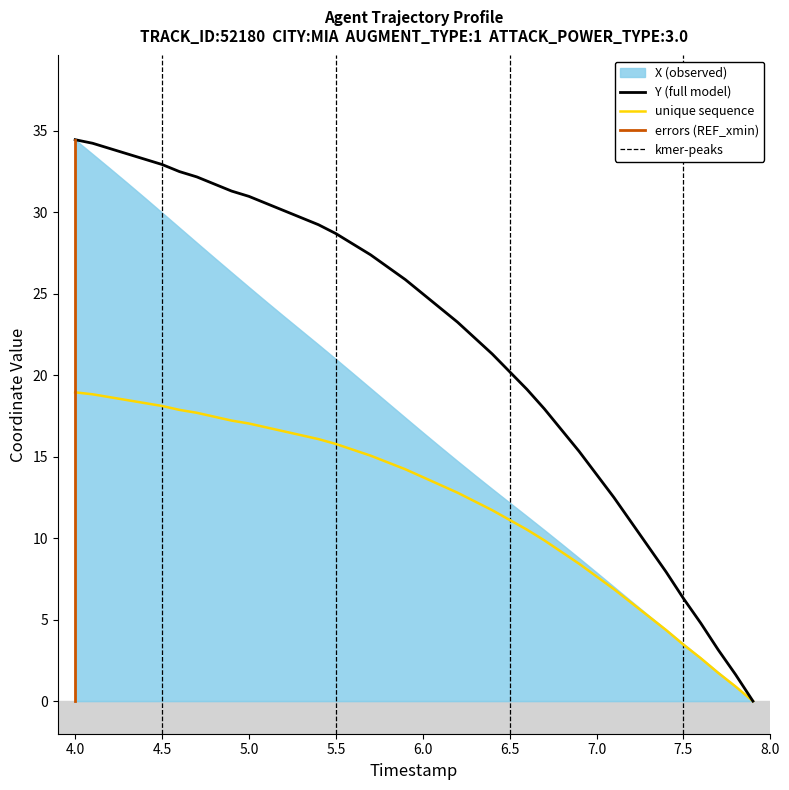

What is the maximum value for Y (full model)?

34.4